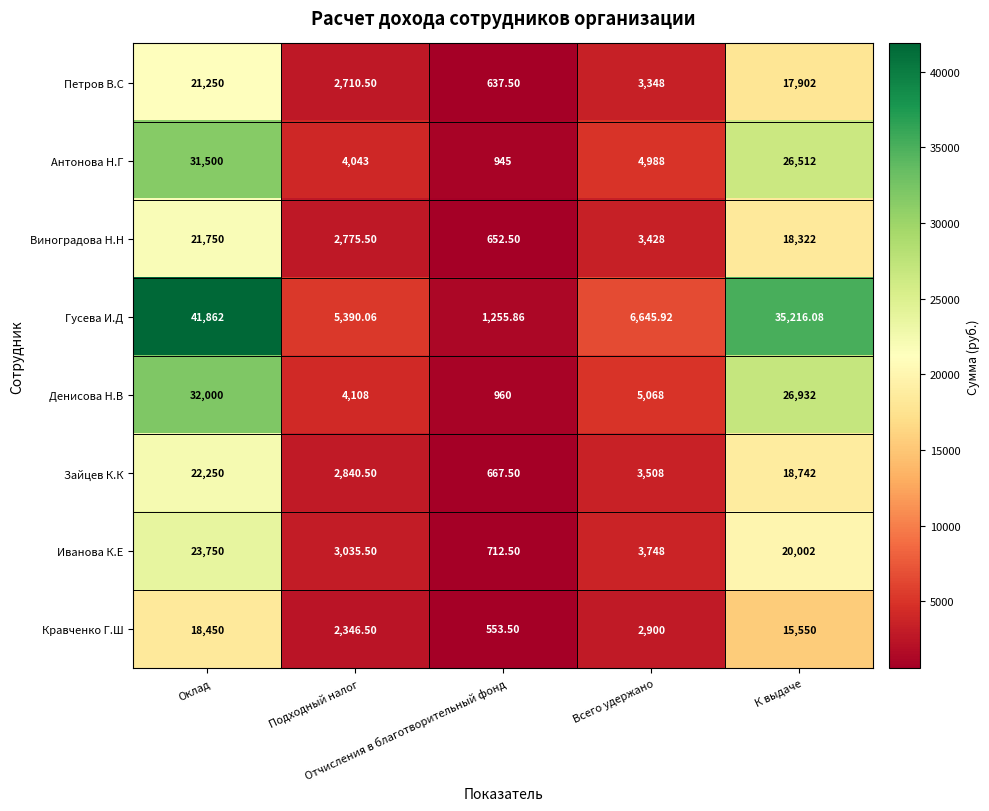

What is the smallest value displayed?

553.5